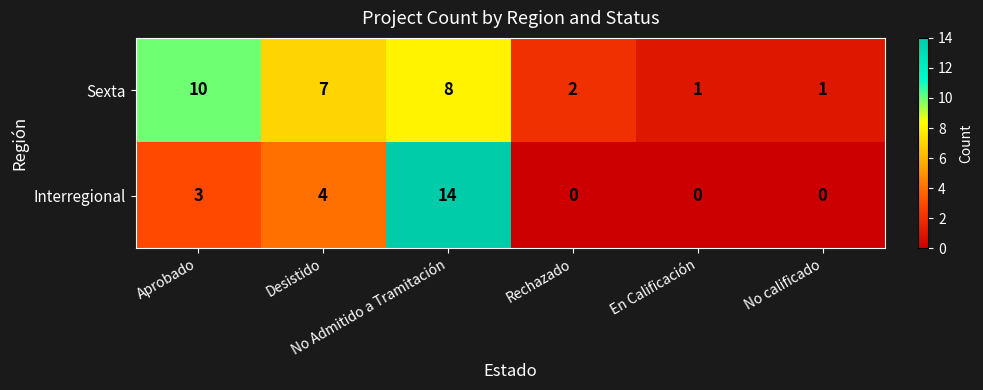

What is the difference between the maximum and minimum values in the Interregional series?

14